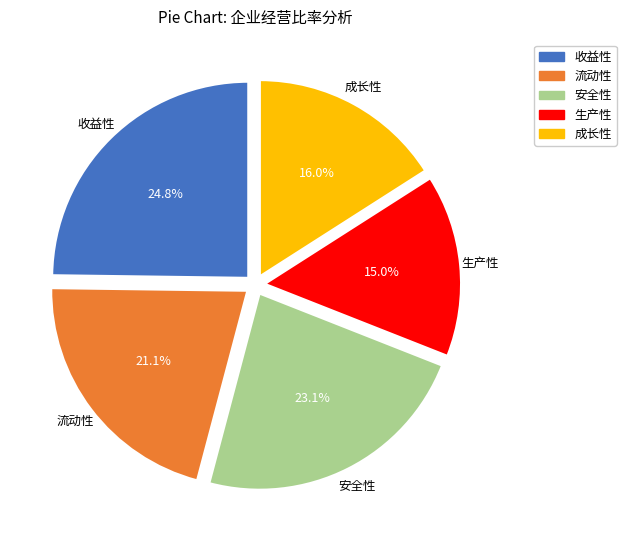

Does any single category account for the majority?

No